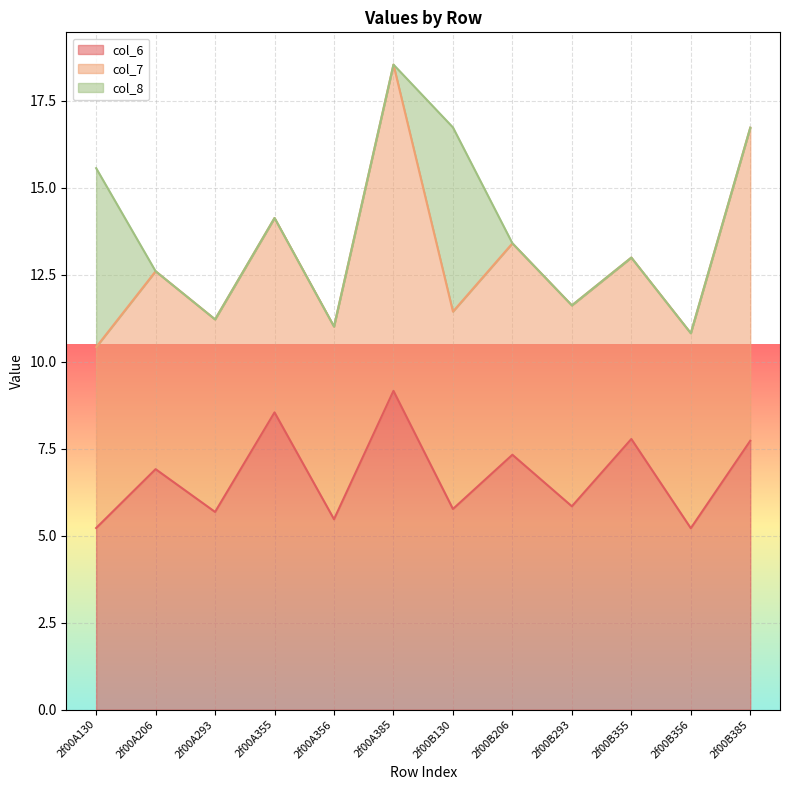

At which label does col_6 first exceed 6?

2f00A206